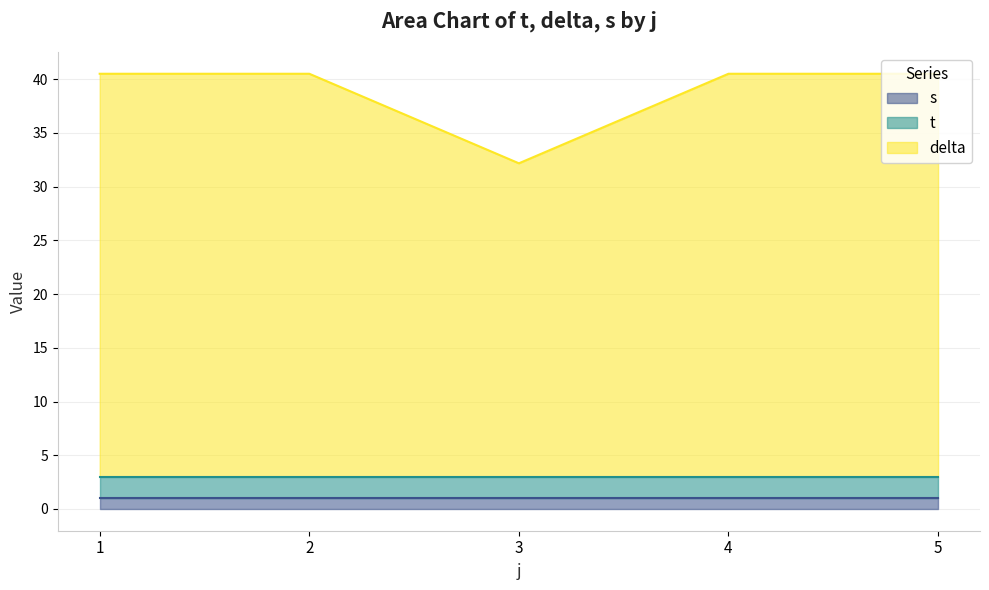

What is the total value across all series at 2?

40.5